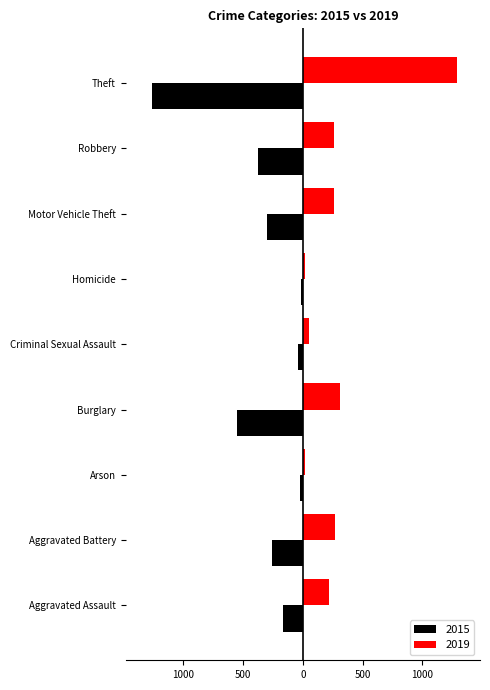

What are all the series names shown in the legend?

2015, 2019